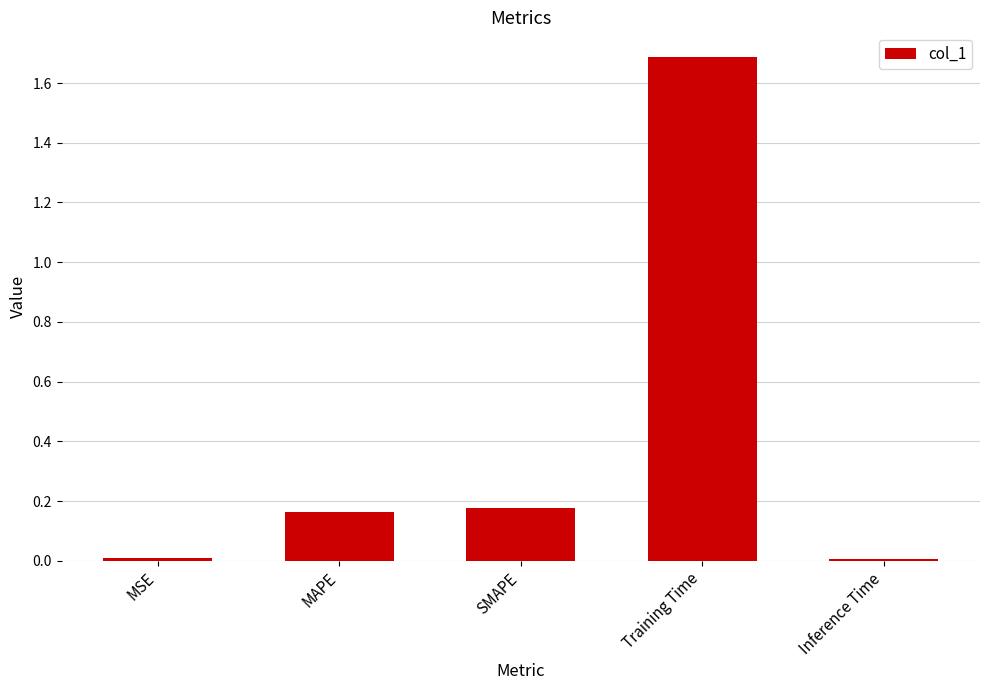

What value does the data have at Training Time?

1.7